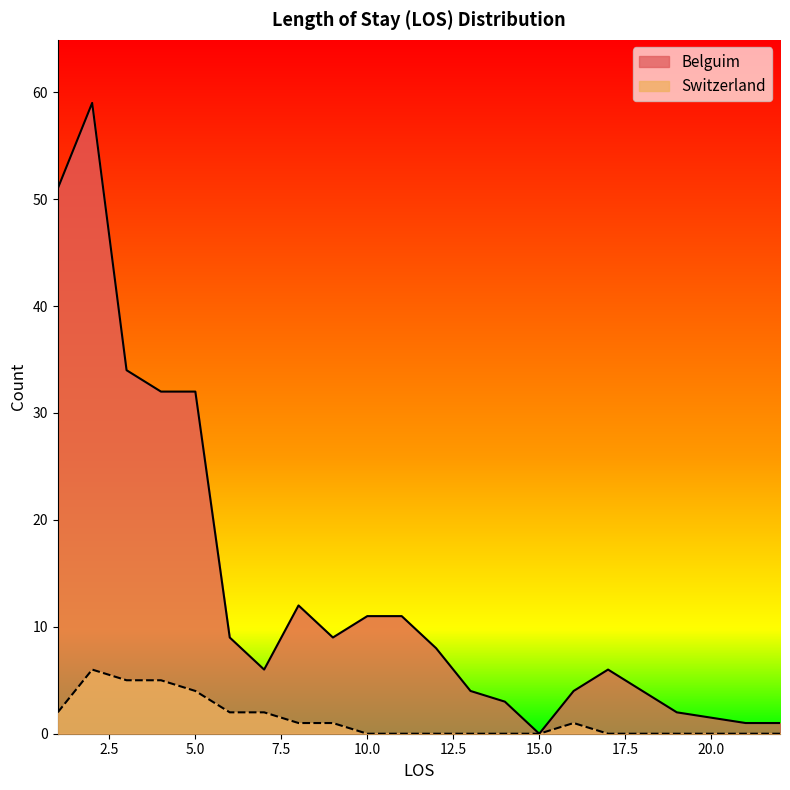

Reading left to right, extract all data points from this chart.

Belguim: 51	59	34	32	32	9	6	12	9	11	11	8	4	3	0	4	6	2	1	1
Switzerland: 2	6	5	5	4	2	2	1	1	0	0	0	0	0	0	1	0	0	0	0